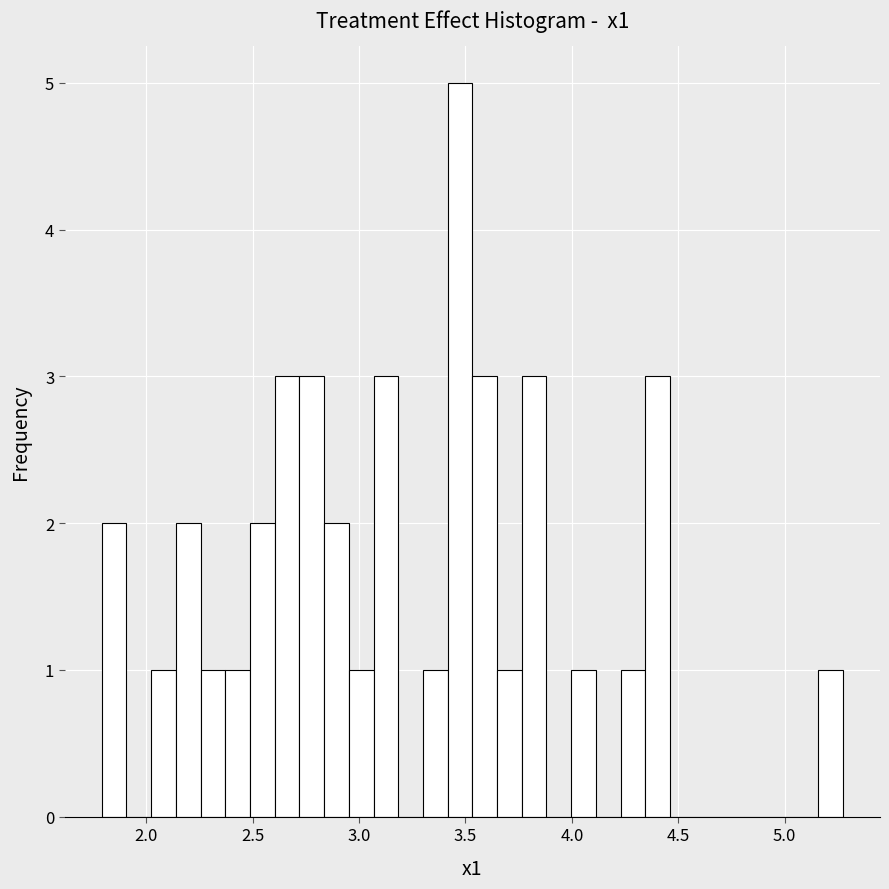

Read against the x-axis, roughly where is the centre of the tallest bar?

3.45